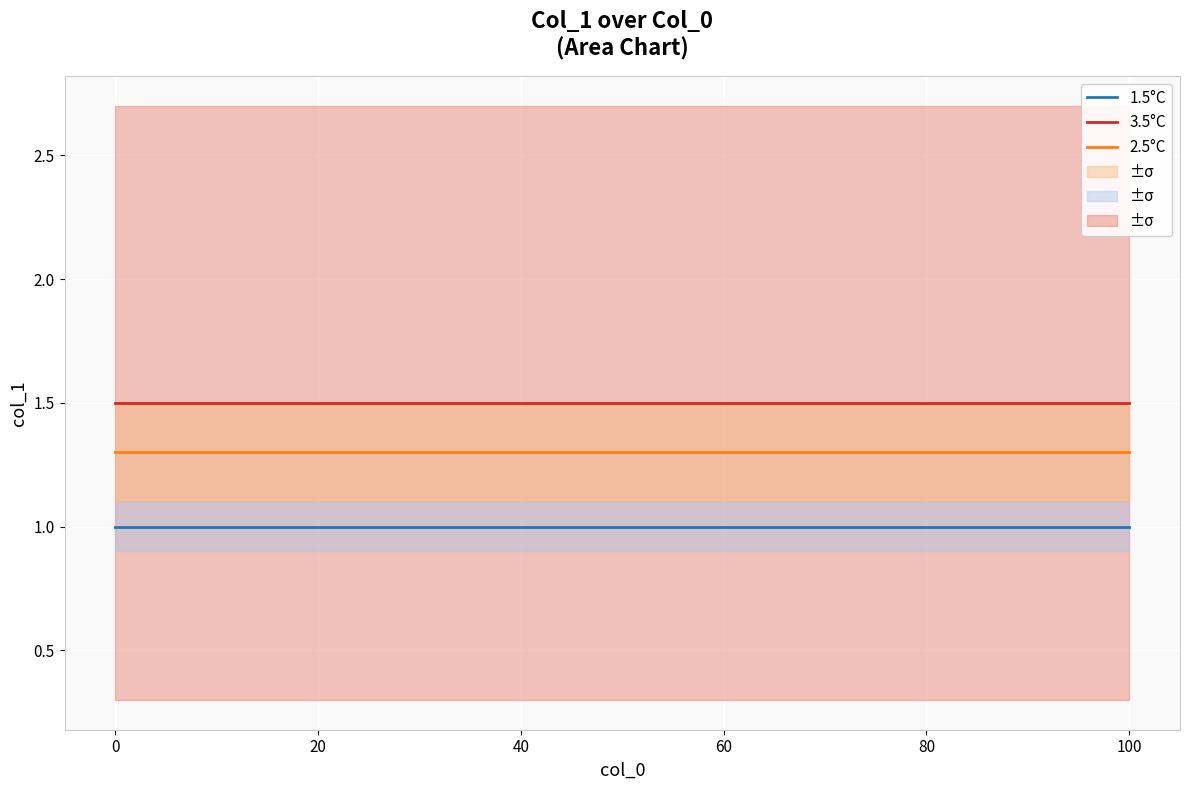

At how many categories does at least one series exceed 1?

20